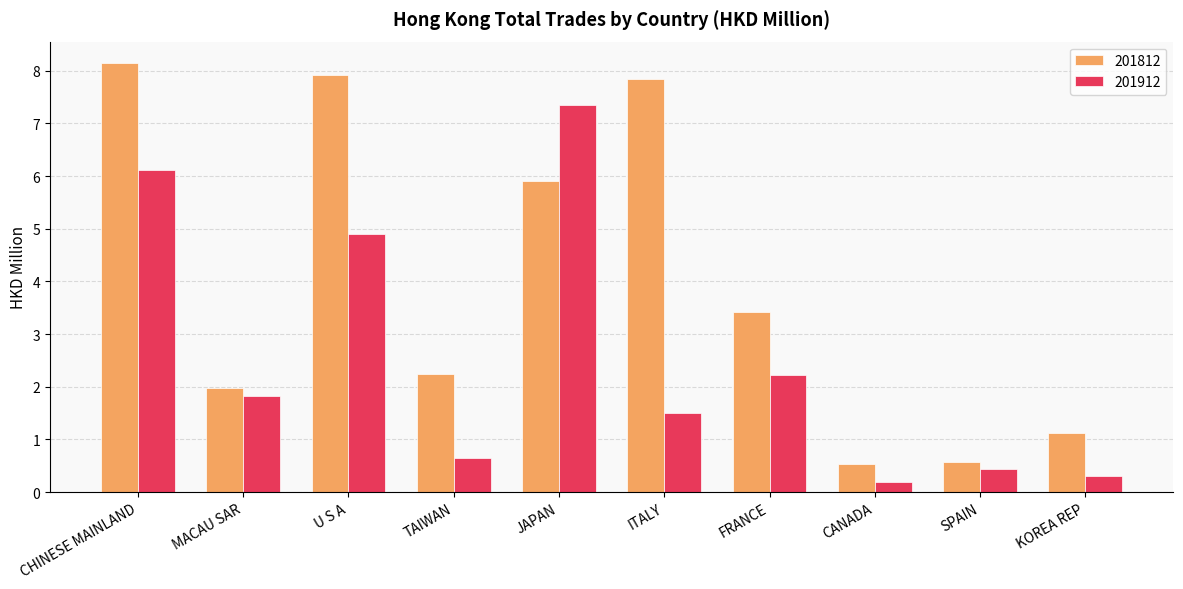

What is the spread (max minus min) of values at U S A?

3.0